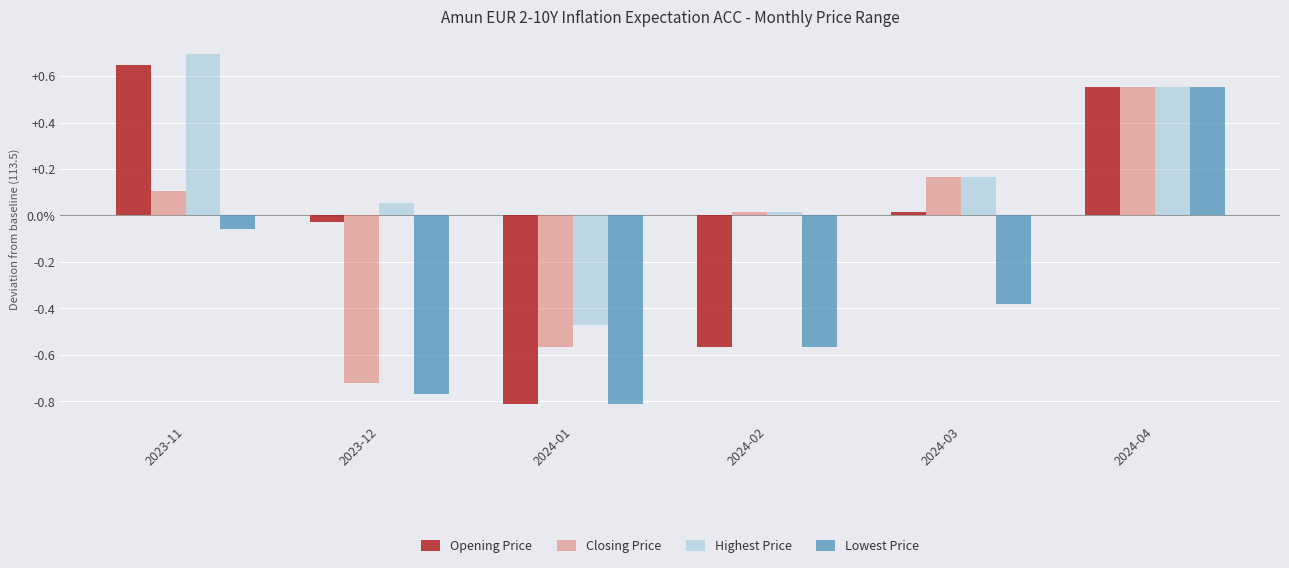

Does the chart contain any negative values?

Yes